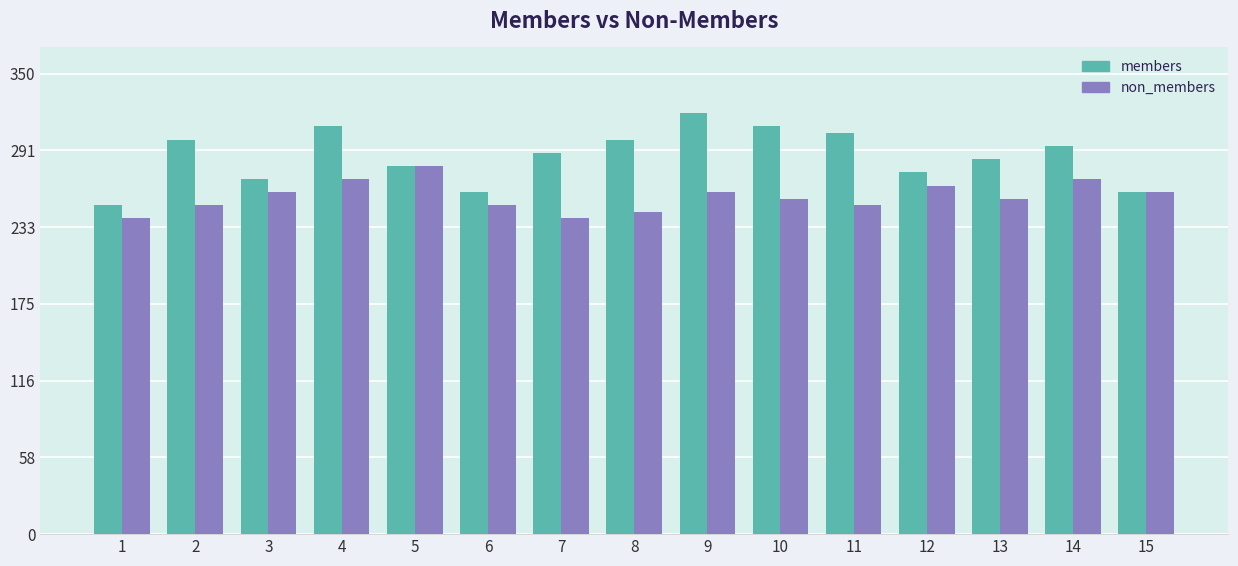

List the series in order of their peak value, lowest first.

non_members, members